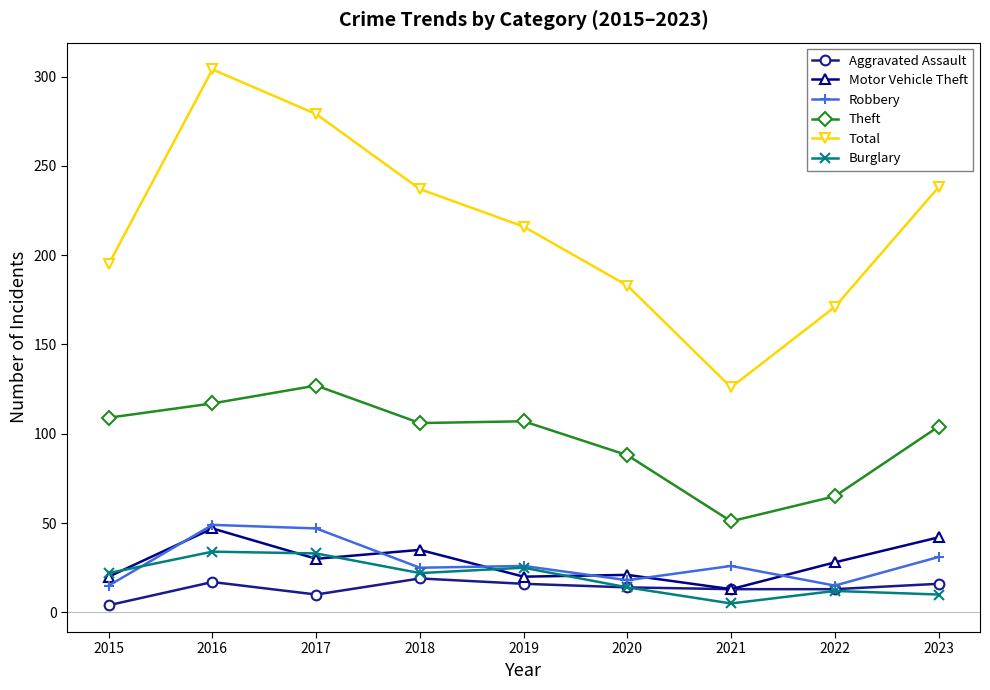

What is the average value of the Total series?

217